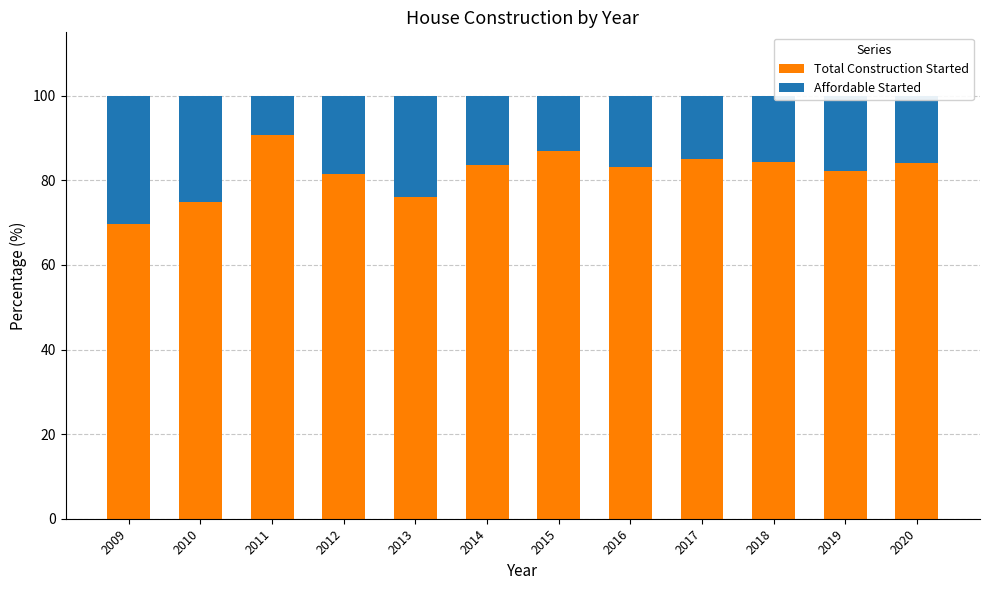

True or false: Total Construction Started has a value of 36.3 at 2013.

False